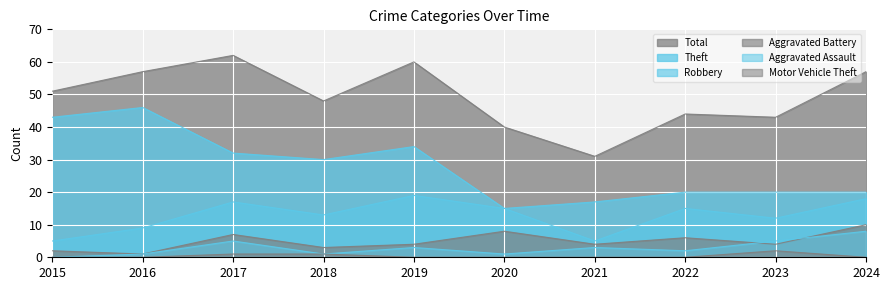

At how many categories does at least one series exceed 45?

6